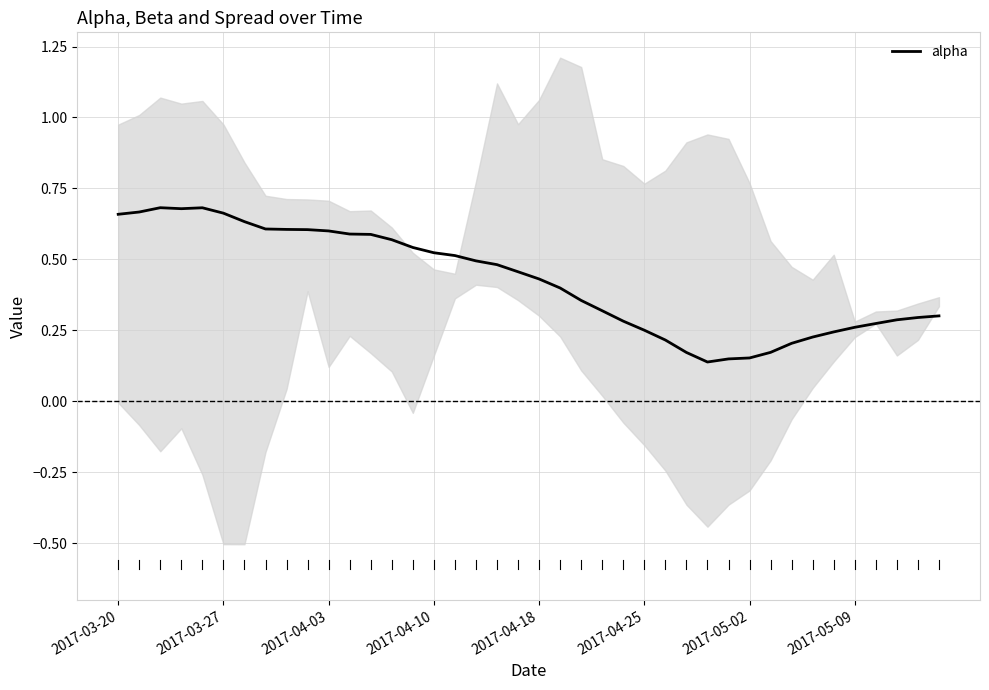

What is the maximum value shown in the chart?

0.7